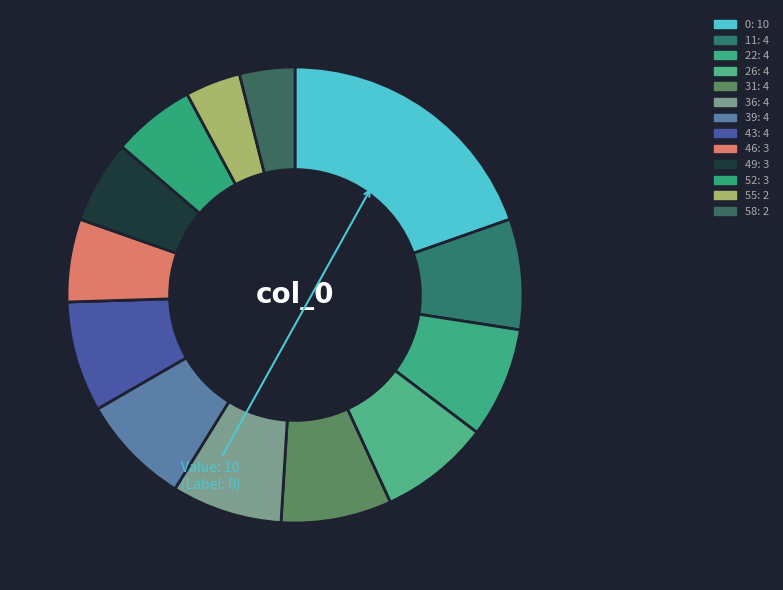

What is the change in value from 39 to 52?

-1